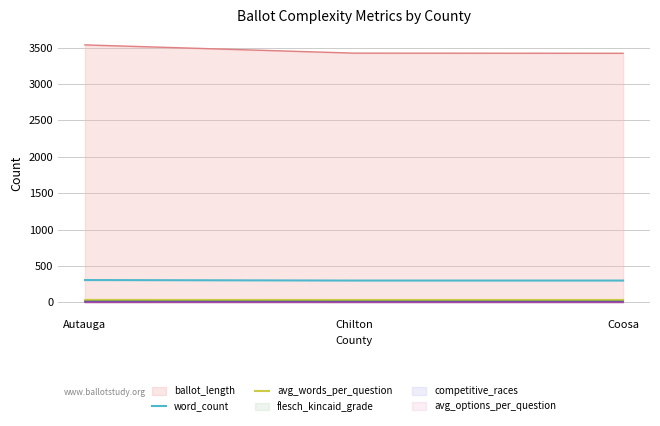

At which label does word_count reach its peak?

Autauga